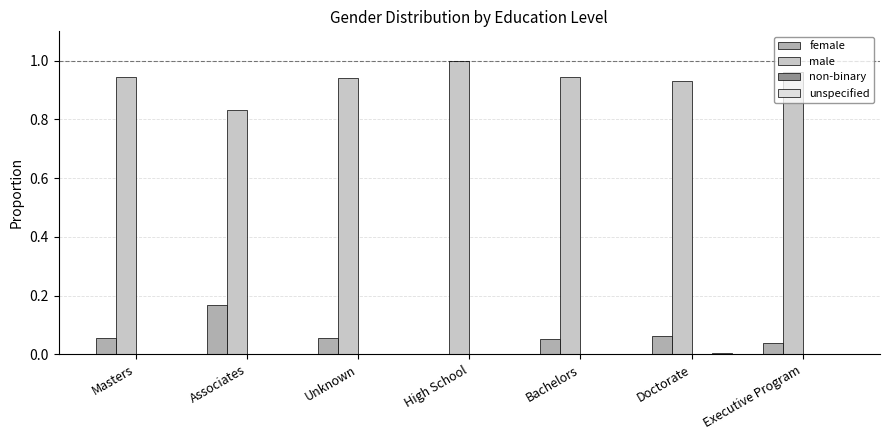

What is the sum of all female values?

0.4